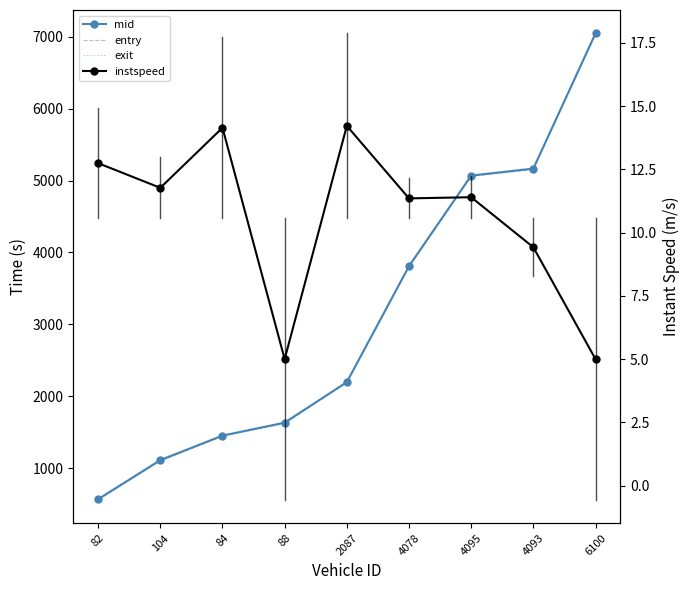

Reading left to right, what are all the values shown in this chart?

mid: 568.0	1110.2	1452.2	1633.1	2196.5	3809.4	5069.0	5166.1	7048.3
entry: 559.3	1101.4	1443.8	1624.1	2189.3	3800.2	5059.9	5154.5	7039.2
exit: 576.3	1128.3	1458.8	1611.0	2202.9	3817.0	5076.9	5175.2	7025.9
instspeed: 12.7	11.8	14.1	5.0	14.2	11.4	11.4	9.4	5.0